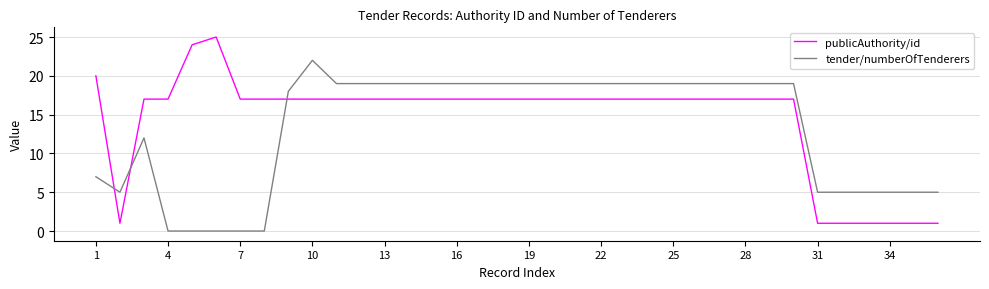

Rank the series by their maximum value, from lowest to highest.

tender/numberOfTenderers, publicAuthority/id